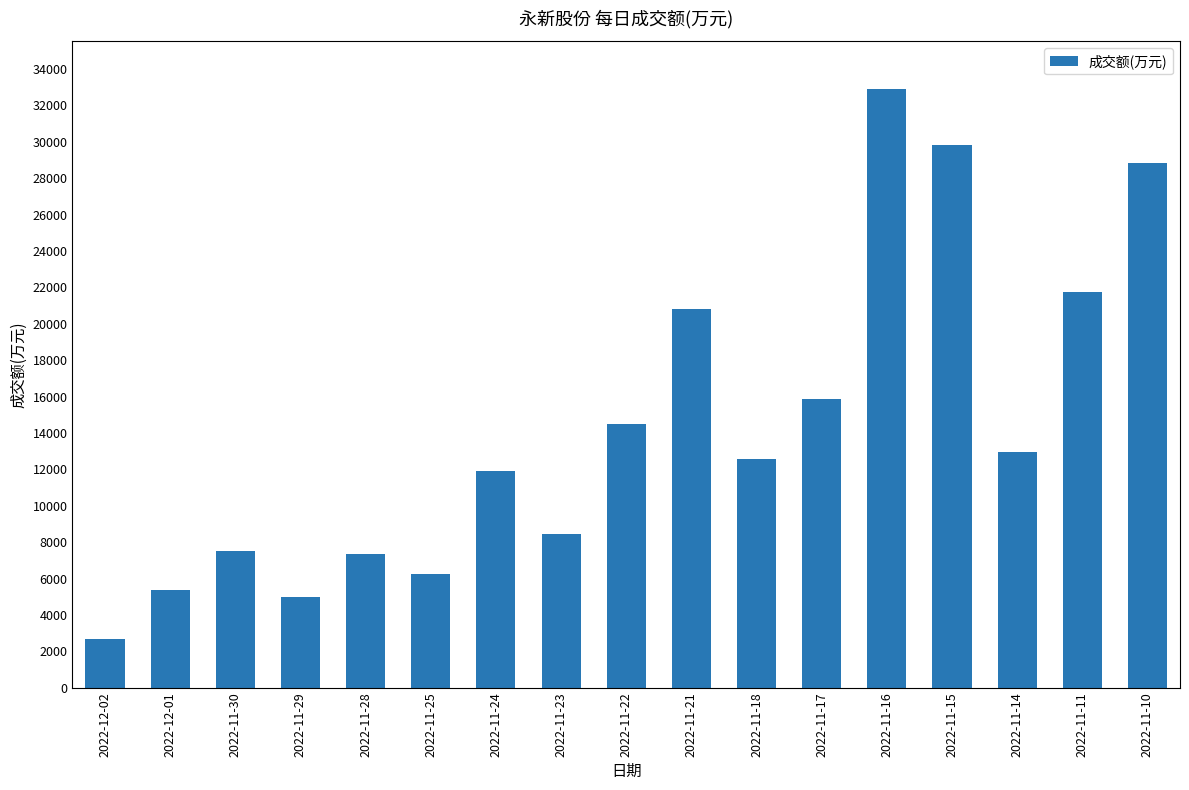

Where is the data nearest to the value 17781?

2022-11-17